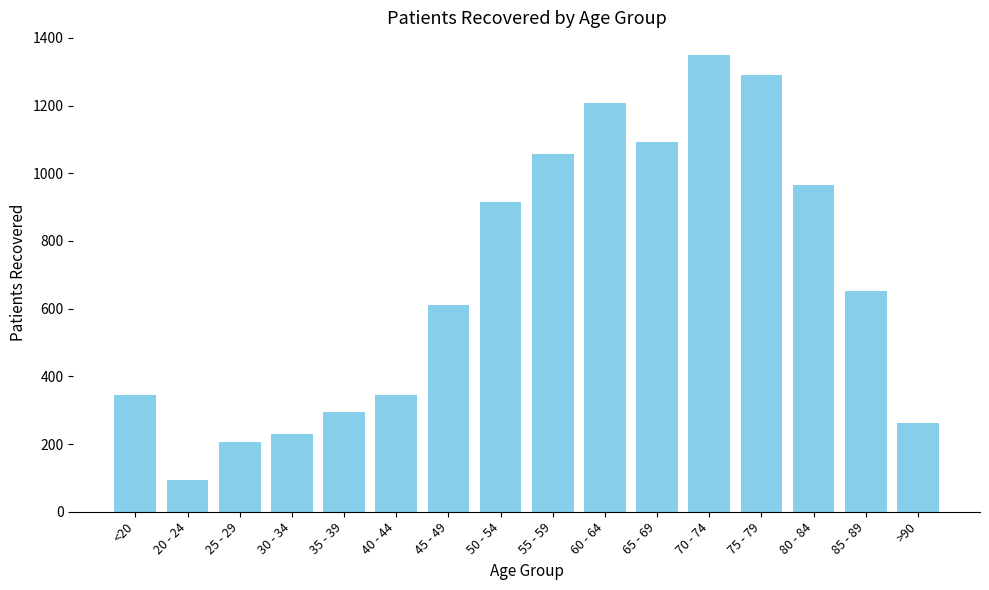

What is the average value?

682